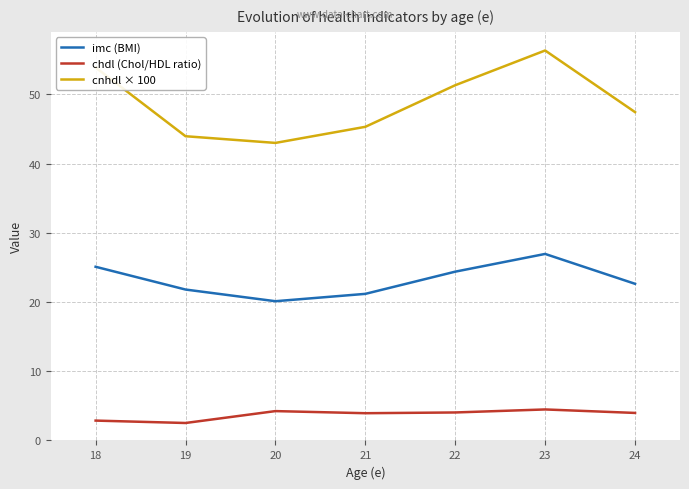

The cnhdl × 100 series shows 47.5 at 24. True or false?

True